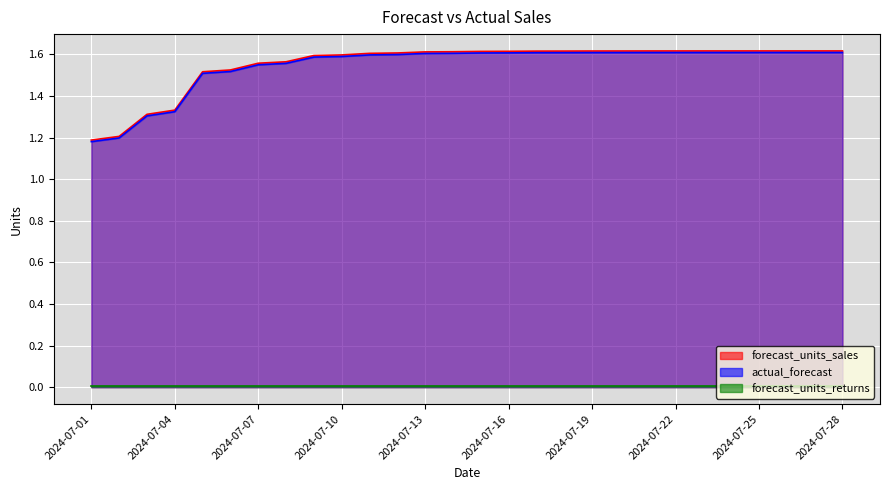

Which has a higher value, 2024-07-04 or 2024-07-20?

2024-07-20